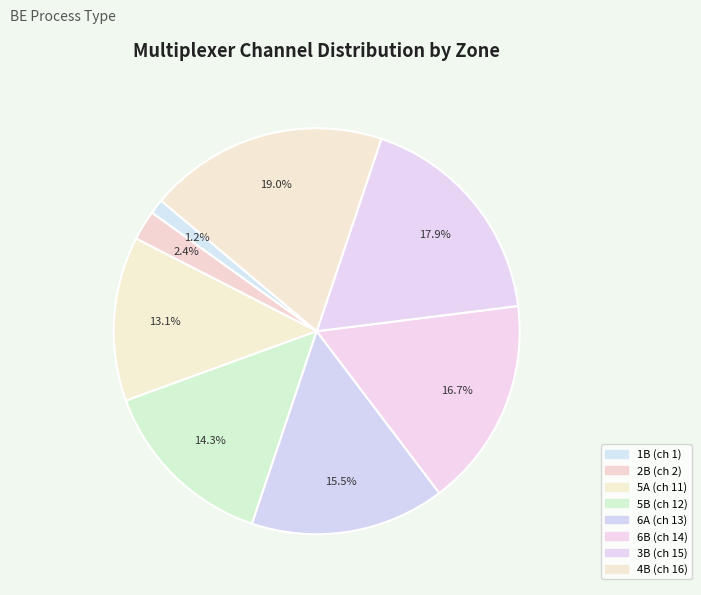

What percentage do 5A and 4B together represent?

32.1%